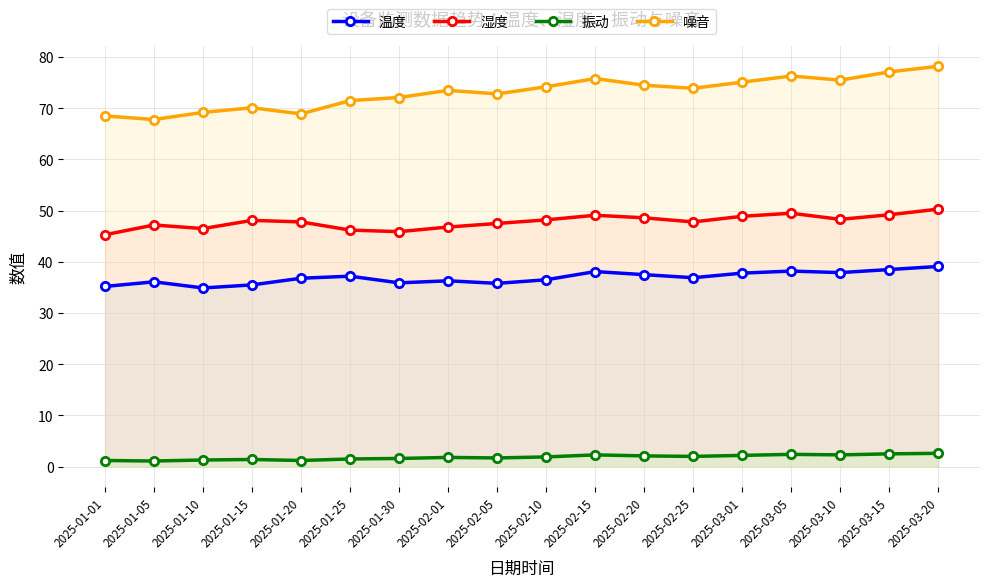

What is the minimum value shown in the chart?

1.1